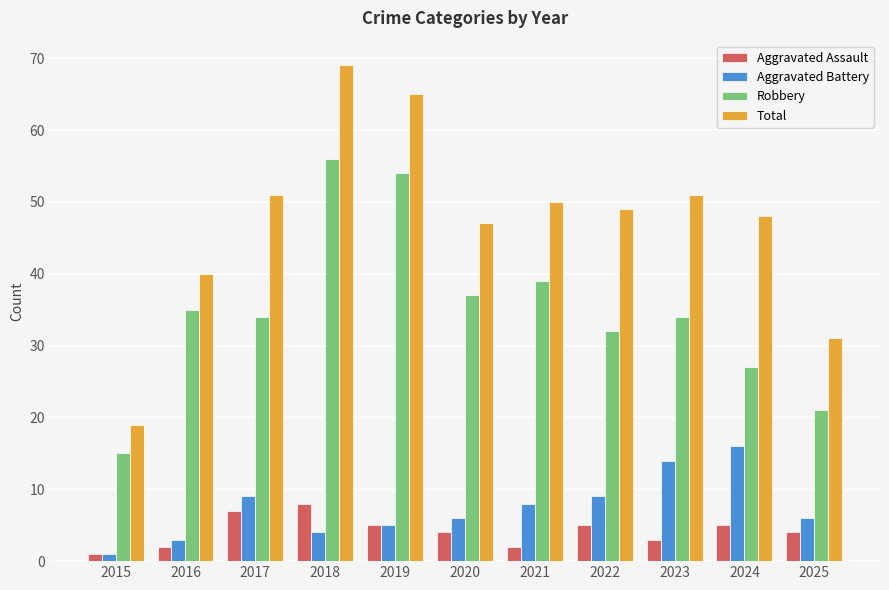

Count the number of categories in the chart.

11